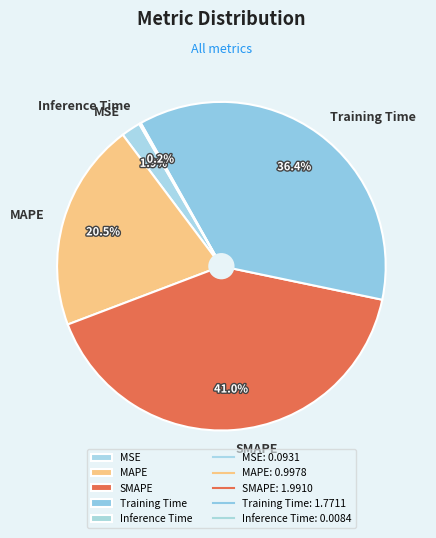

Is there any slice that represents more than half of the pie?

No